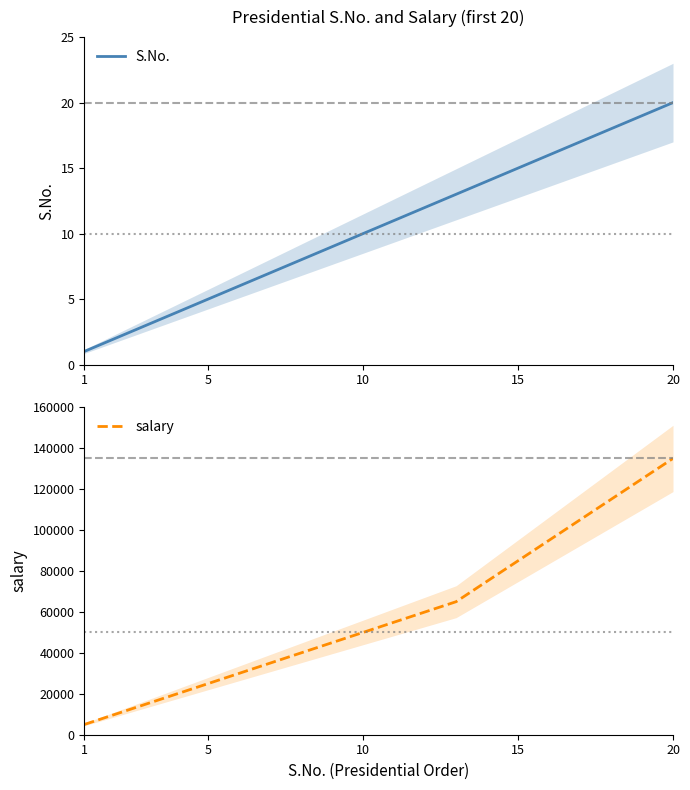

What is the highest value of the S.No. series?

20